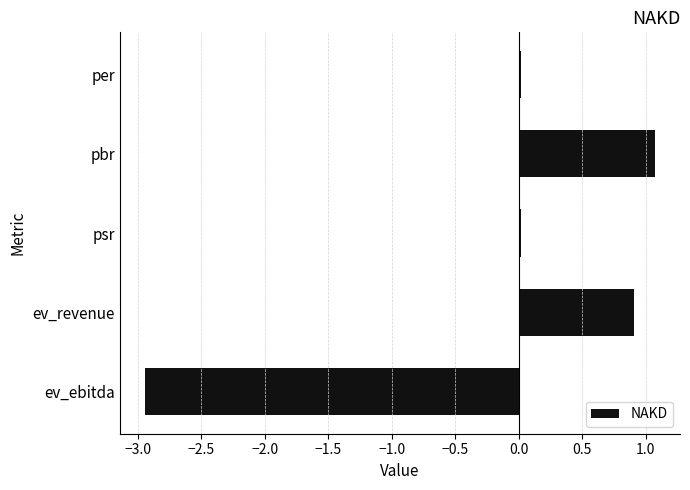

What is the greatest value displayed?

1.1